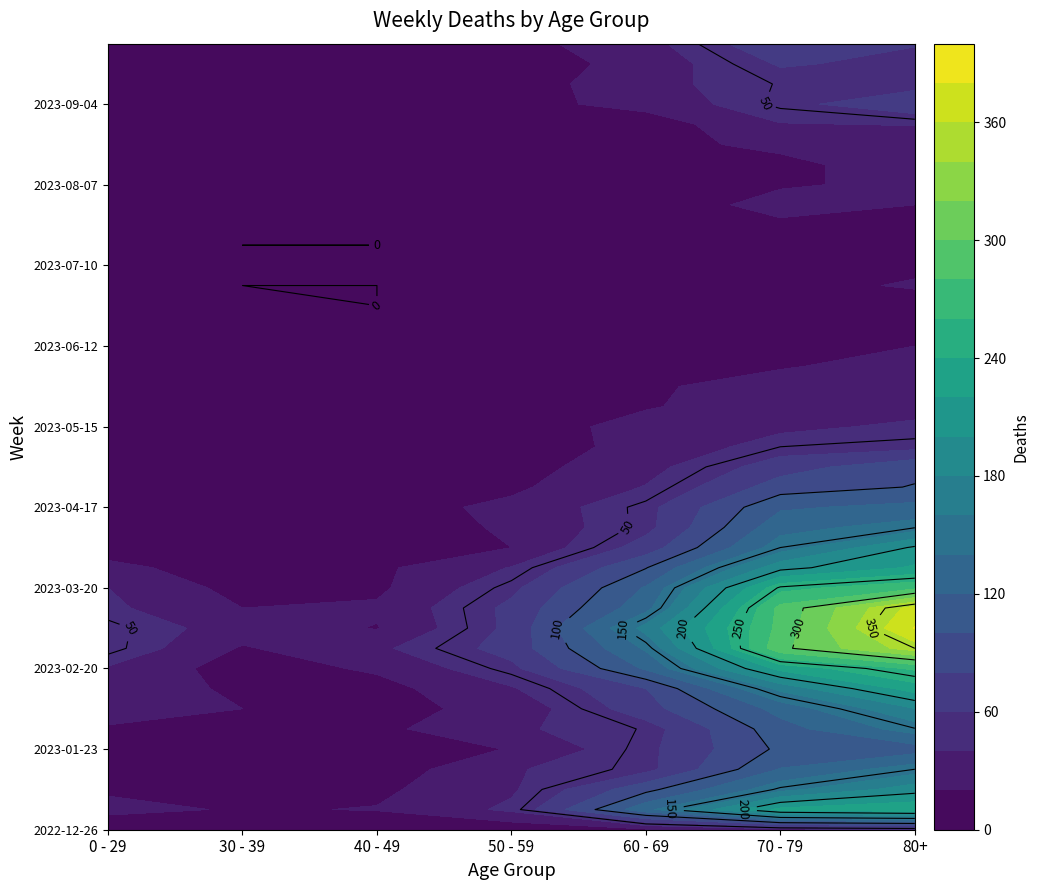

List the series in order of their peak value, highest first.

2023-03-06, 2023-03-13, 2023-02-27, 2023-03-20, 2023-02-20, 2023-01-02, 2023-02-13, 2023-03-27, 2023-04-03, 2023-01-09, 2023-02-06, 2023-01-16, 2023-01-30, 2023-04-10, 2023-04-17, 2023-01-23, 2023-04-24, 2023-05-01, 2023-09-04, 2023-09-25, 2023-09-18, 2023-05-08, 2023-09-11, 2023-05-15, 2023-08-28, 2022-12-26, 2023-08-14, 2023-05-29, 2023-05-22, 2023-06-05, 2023-07-31, 2023-08-21, 2023-08-07, 2023-07-03, 2023-06-12, 2023-06-19, 2023-07-10, 2023-07-24, 2023-07-17, 2023-06-26